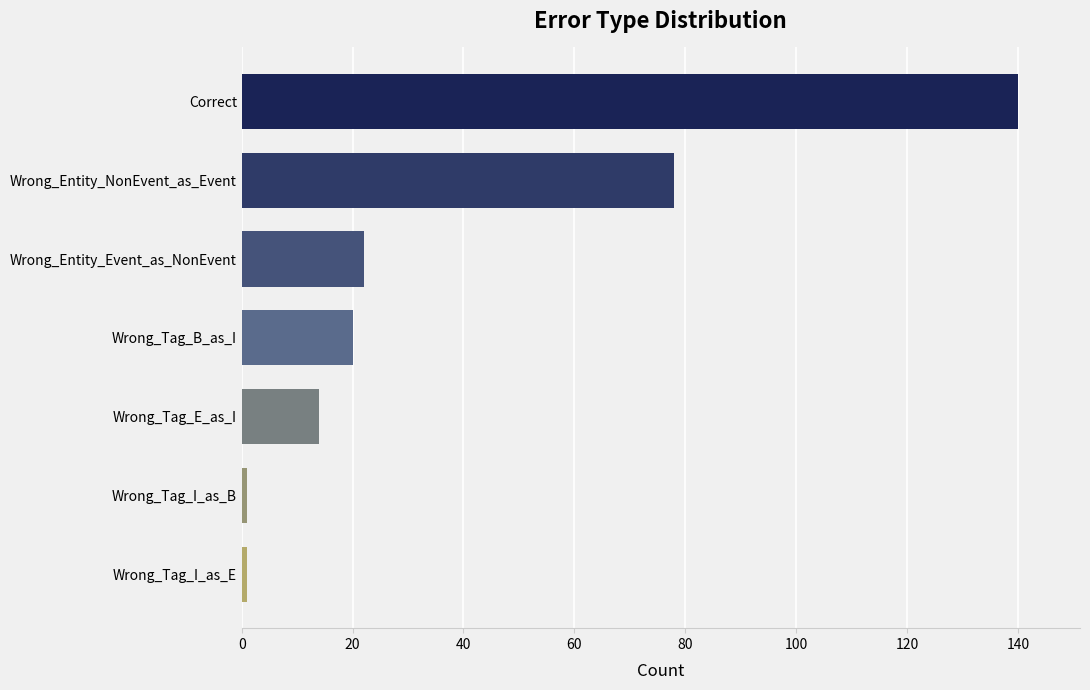

What is the difference between the maximum and minimum values?

139